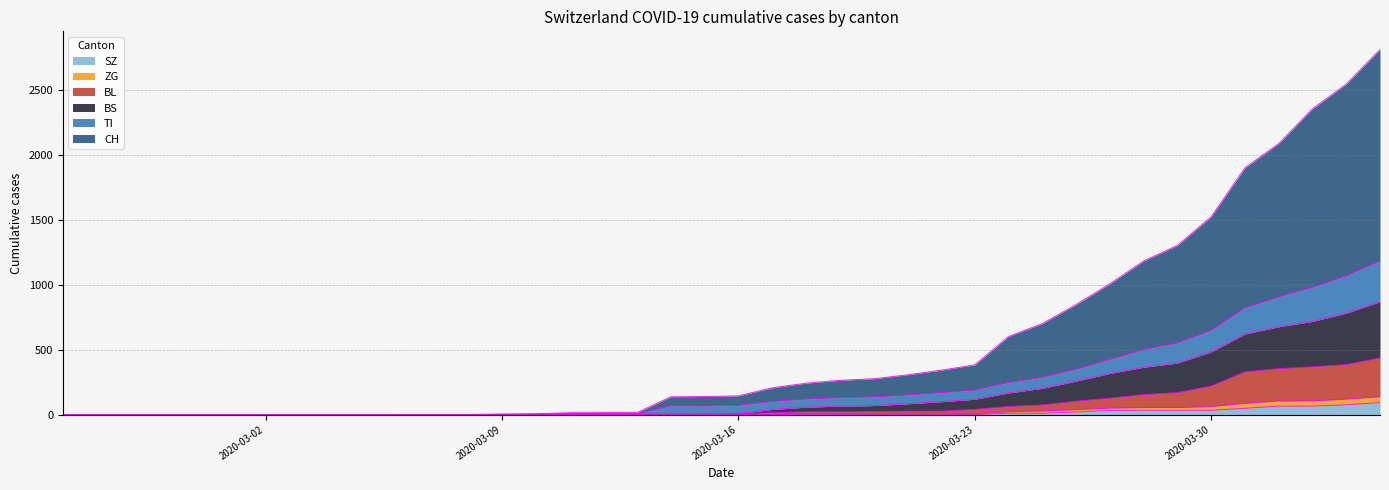

Does the chart have visible grid lines?

Yes